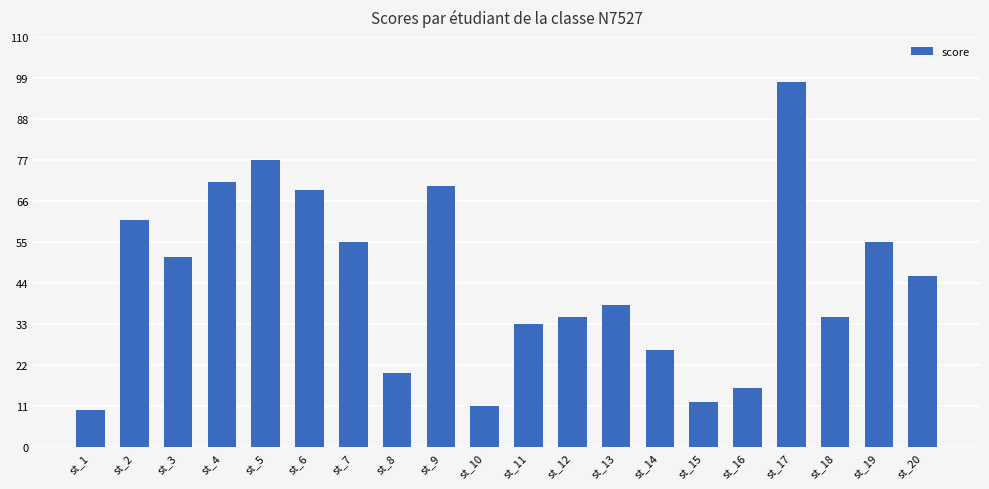

The chart shows a value of 55 at st_19. True or false?

True